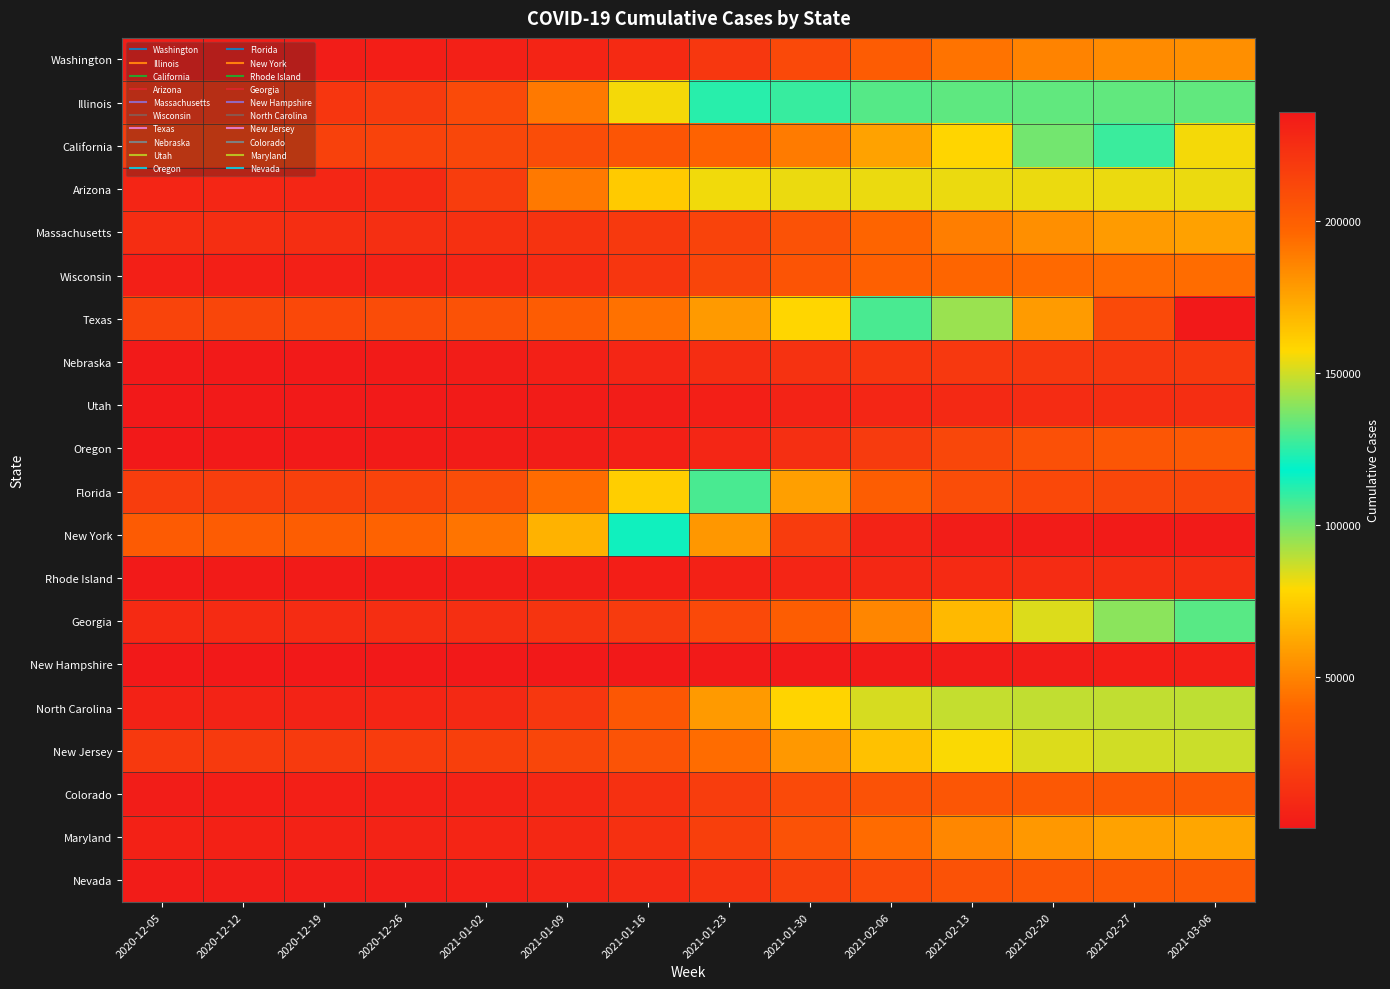

At which category is the sum across all series the highest?

2021-03-06